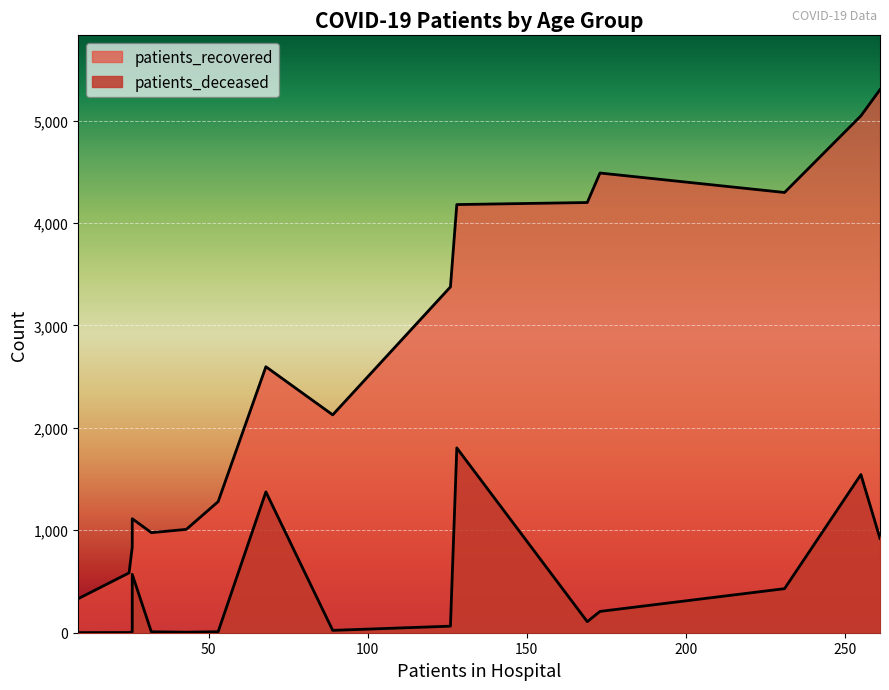

What is the average value of the patients_deceased series?

443